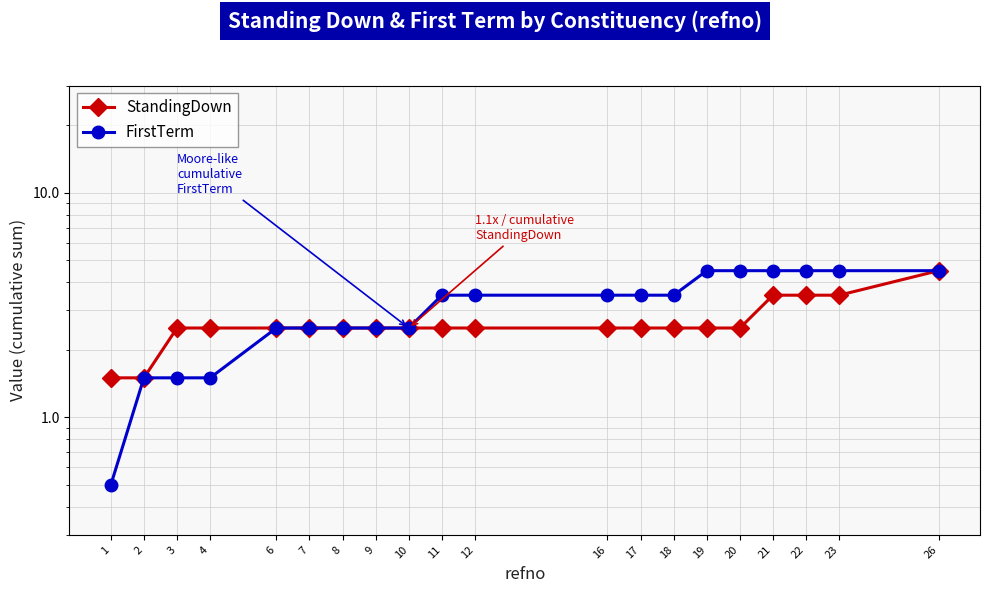

Rank the series by their maximum value, from highest to lowest.

StandingDown, FirstTerm